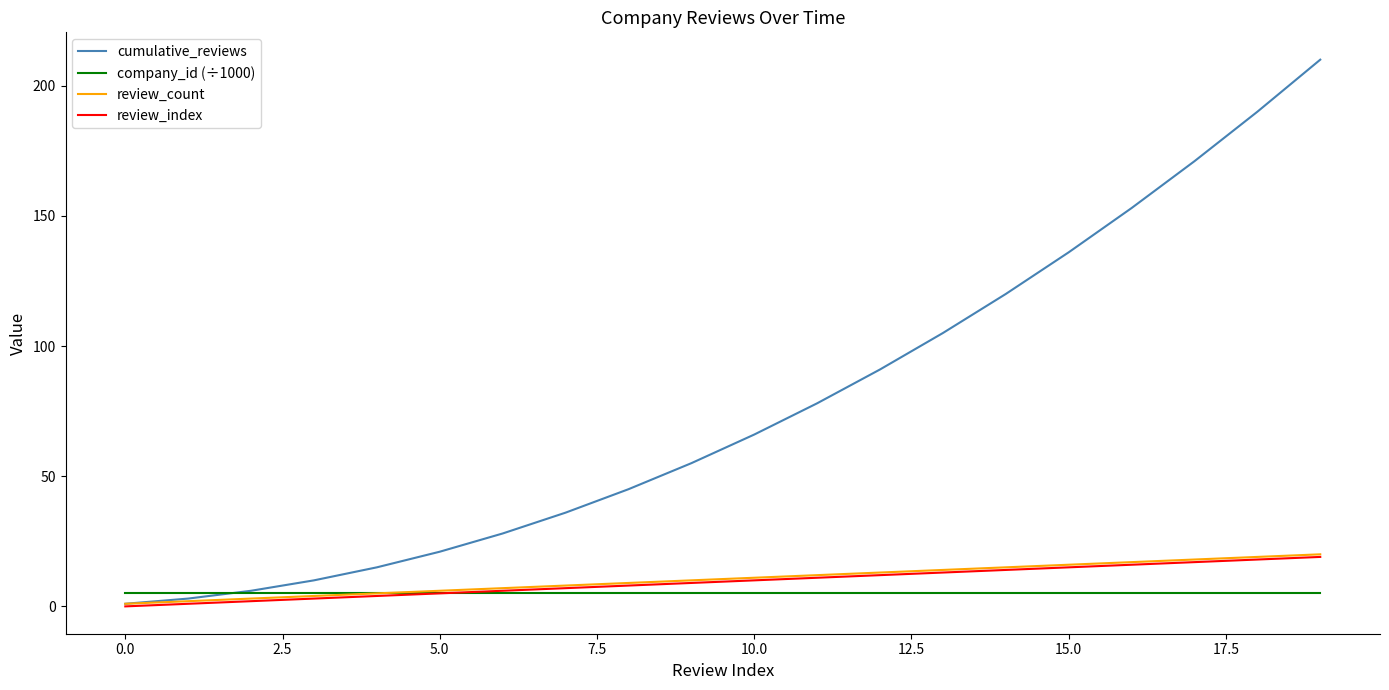

Which series has the largest total across all categories?

cumulative_reviews